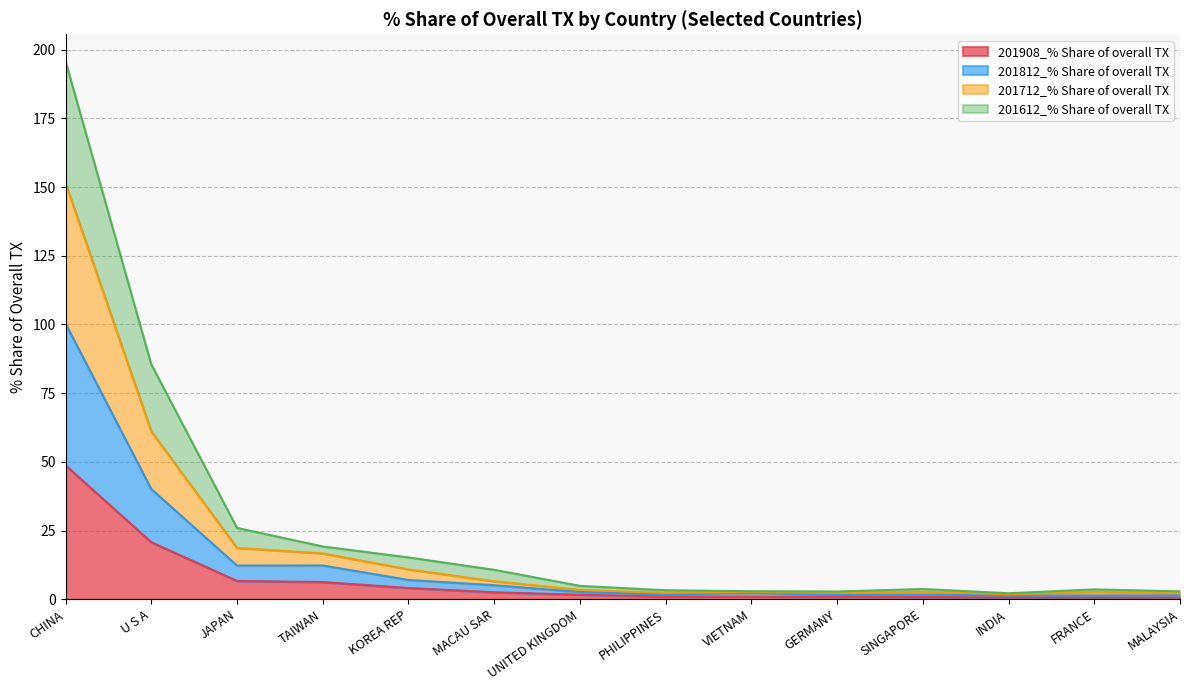

True or false: 201812_% Share of overall TX has more than 2 points higher than both neighbors.

True